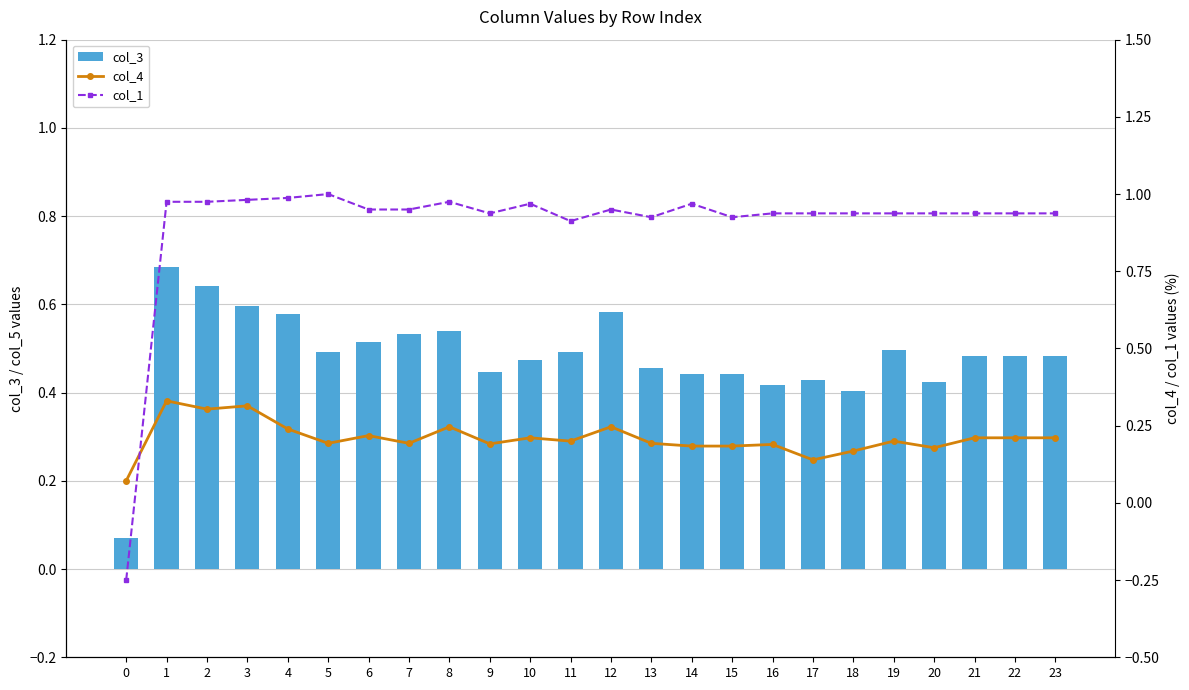

What are all the series names shown in the legend?

col_3, col_4, col_1